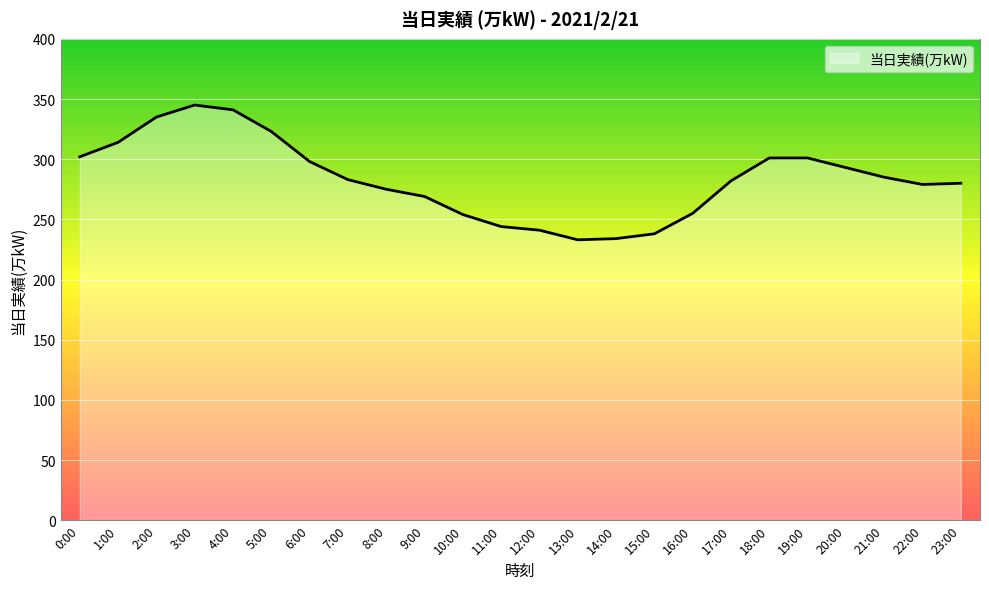

What is the ratio of the value at 18:00 to the value at 12:00?

1.2